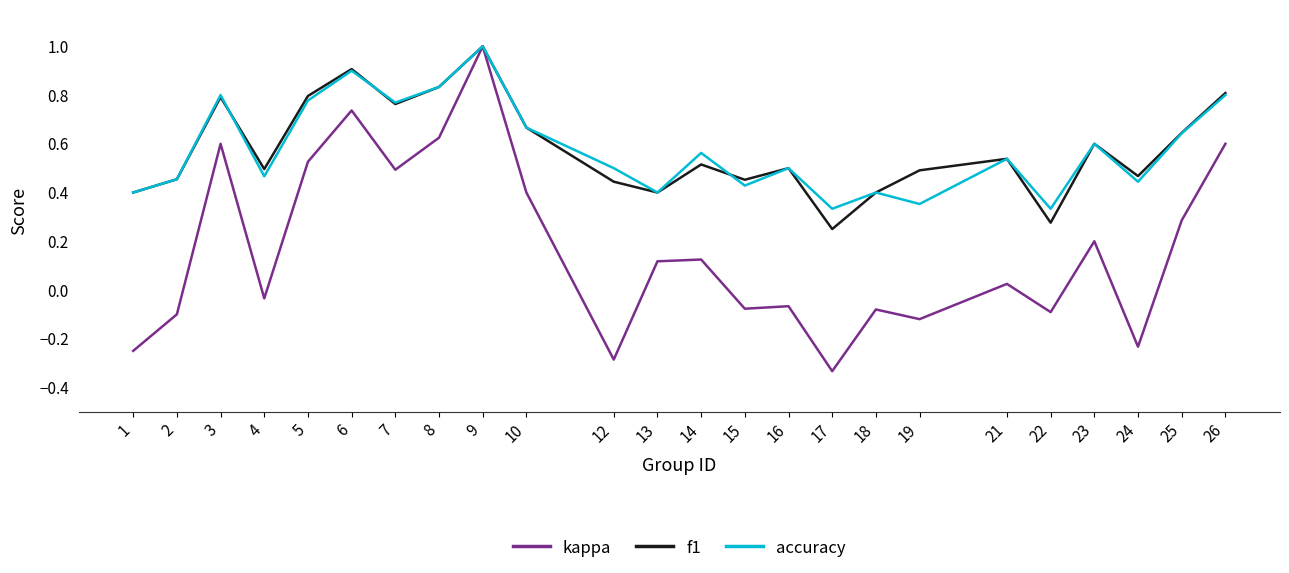

True or false: accuracy has a value of 0.4 at 15.

True